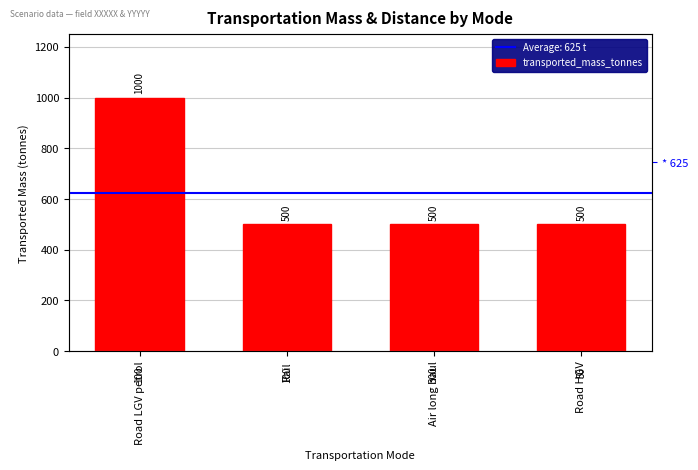

What is the sum of all values?

2500